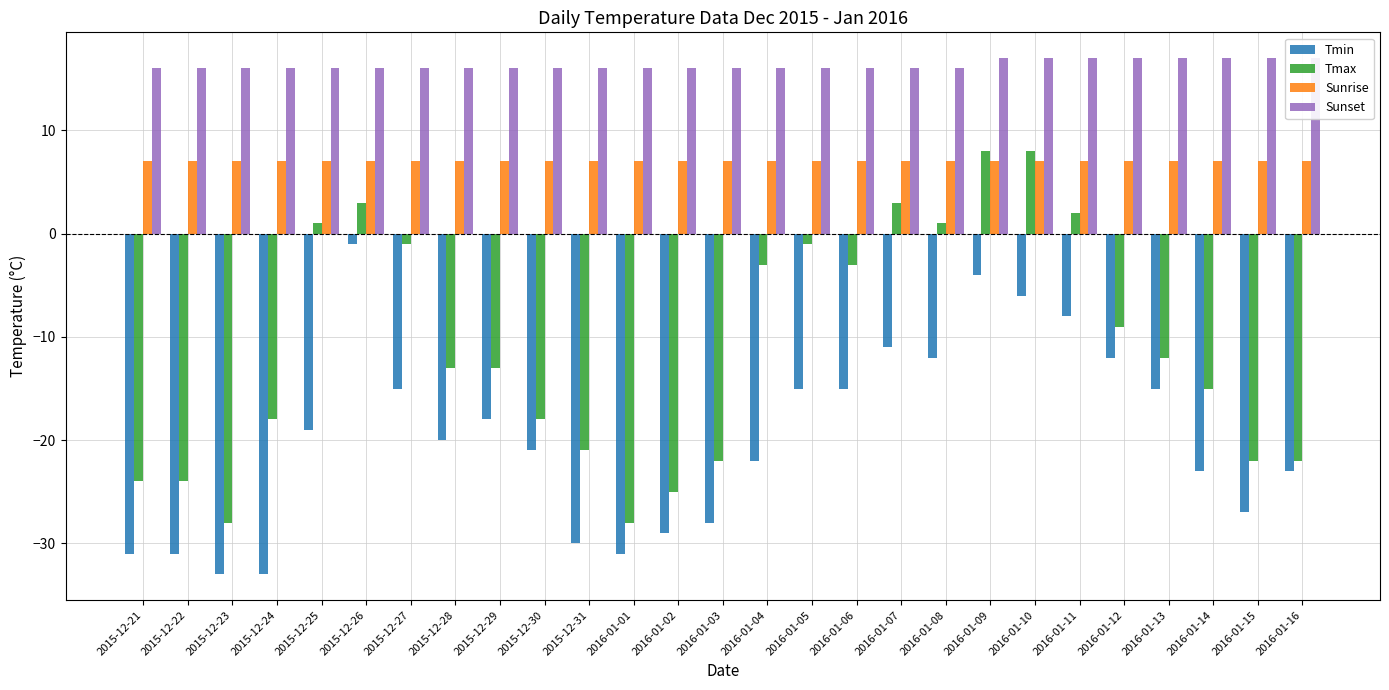

How many groups of bars are there?

27